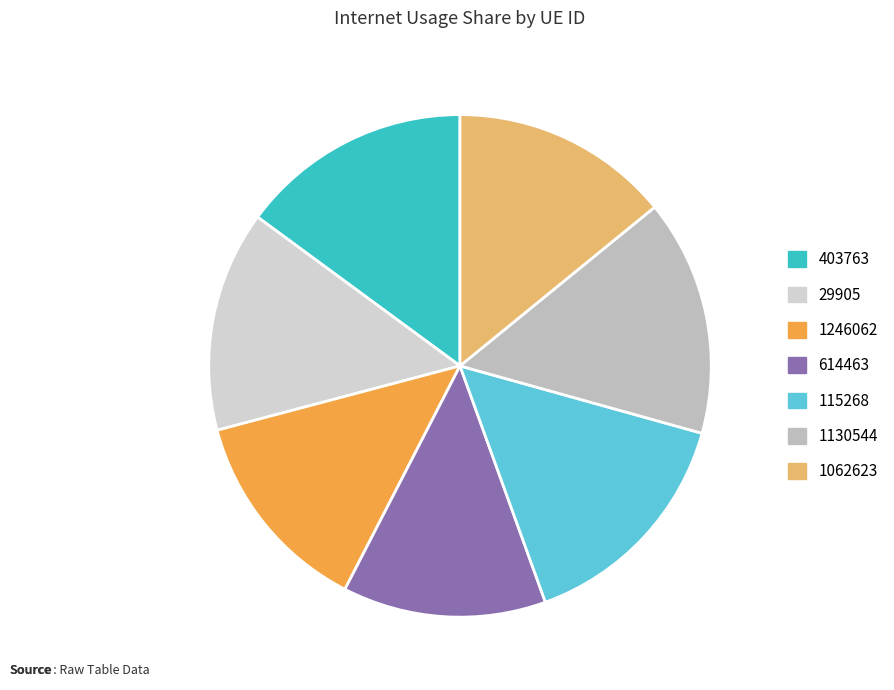

Does 1246062 account for over 50% of the chart?

No